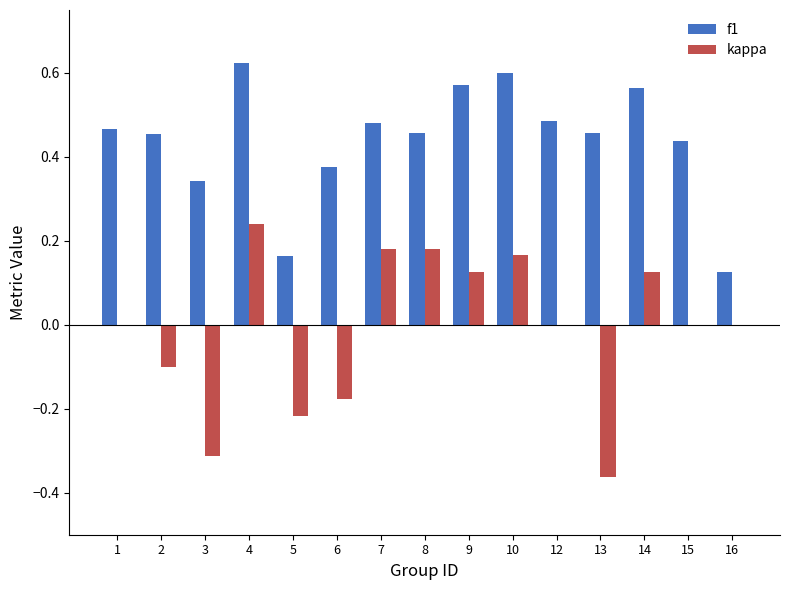

How many groups of bars are there?

15